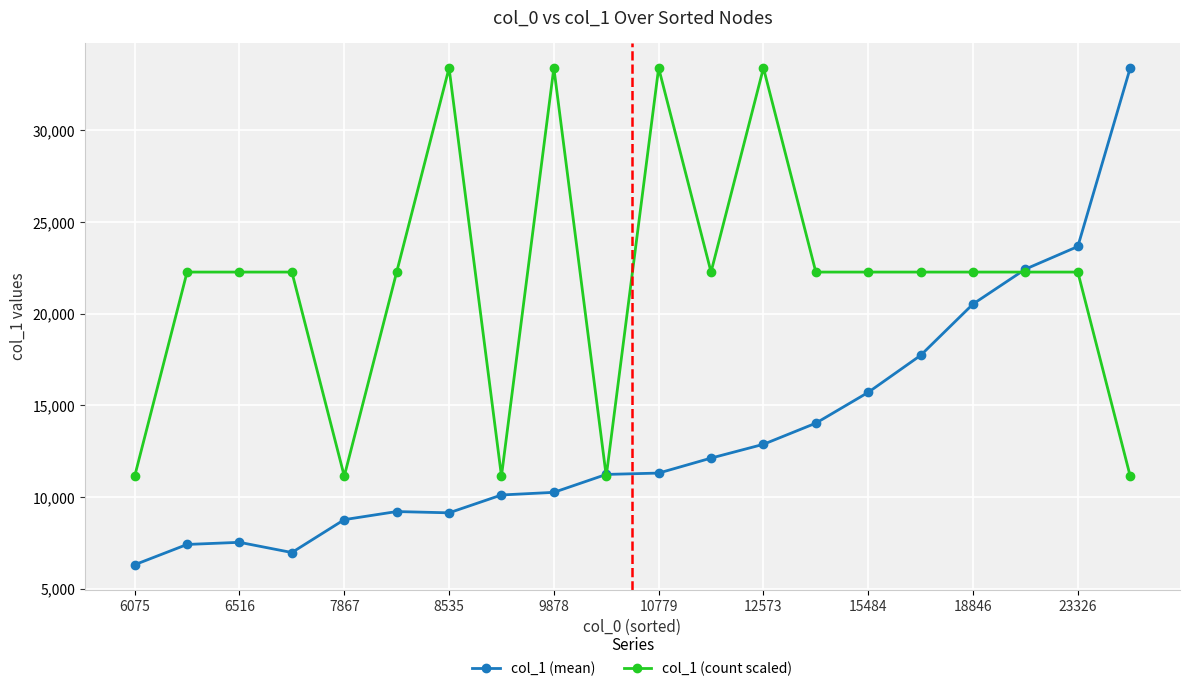

True or false: col_1 (mean) has more than 0 interior local peaks.

True